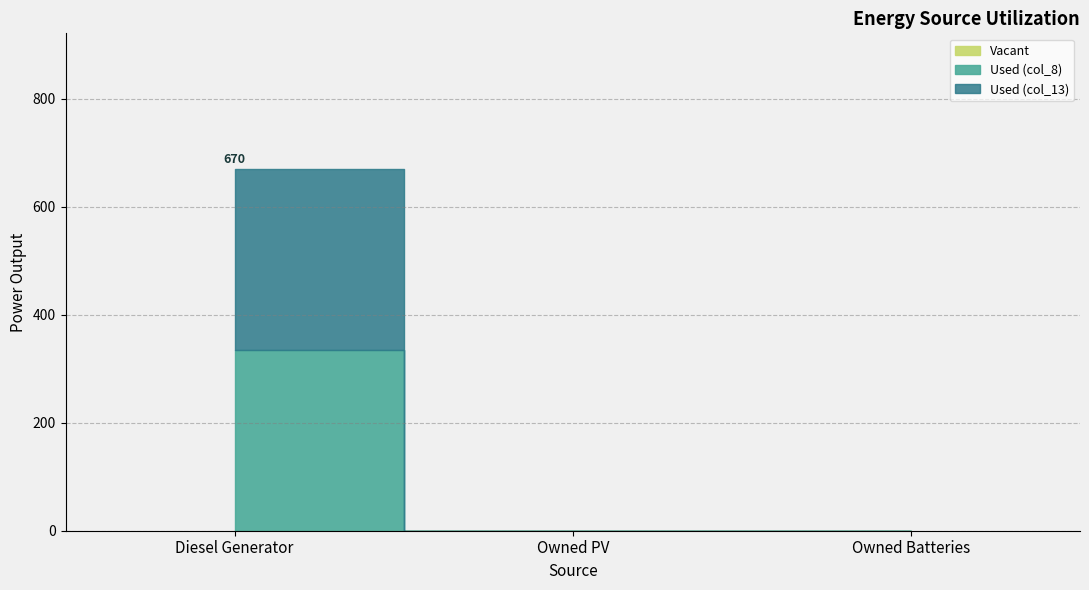

The col_4 series shows 0 at Diesel Generator. True or false?

True